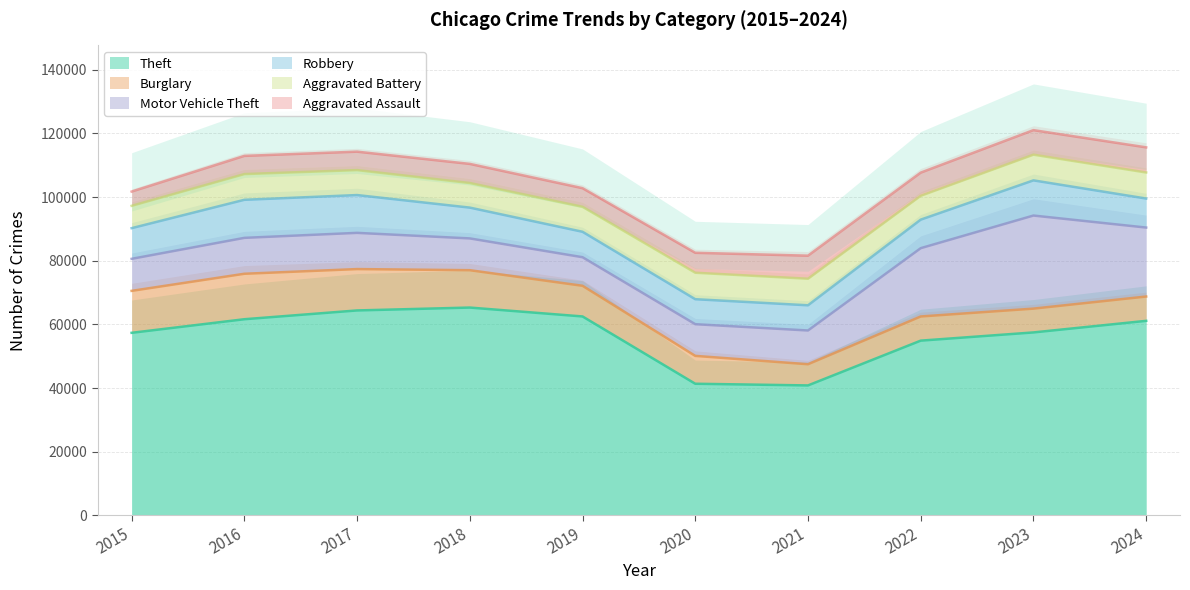

At which label is Aggravated Assault closest to 6190?

2020